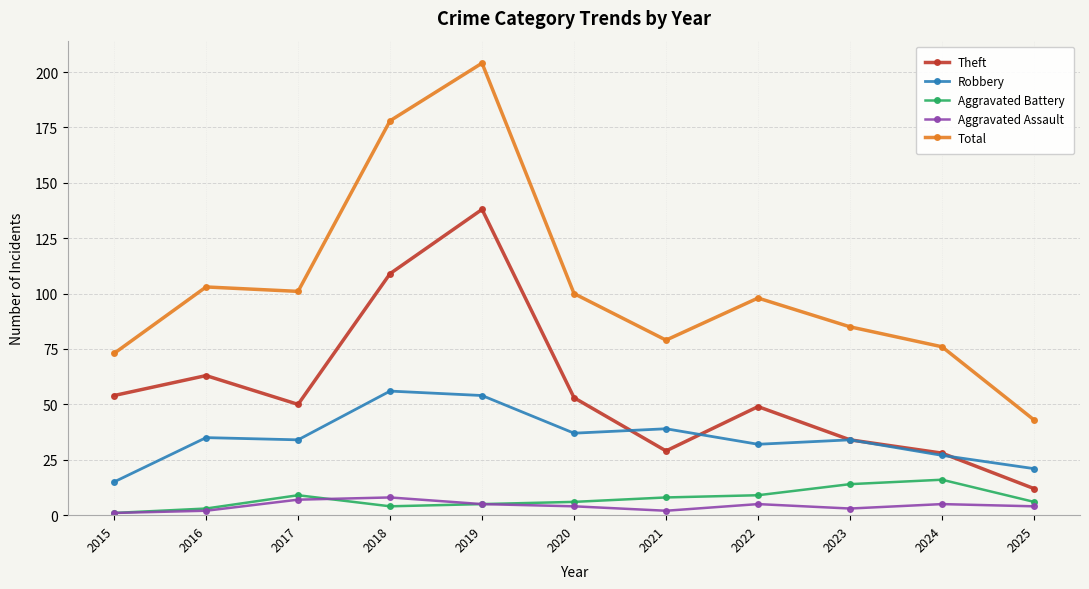

List the series in order of their peak value, lowest first.

Aggravated Assault, Aggravated Battery, Robbery, Theft, Total